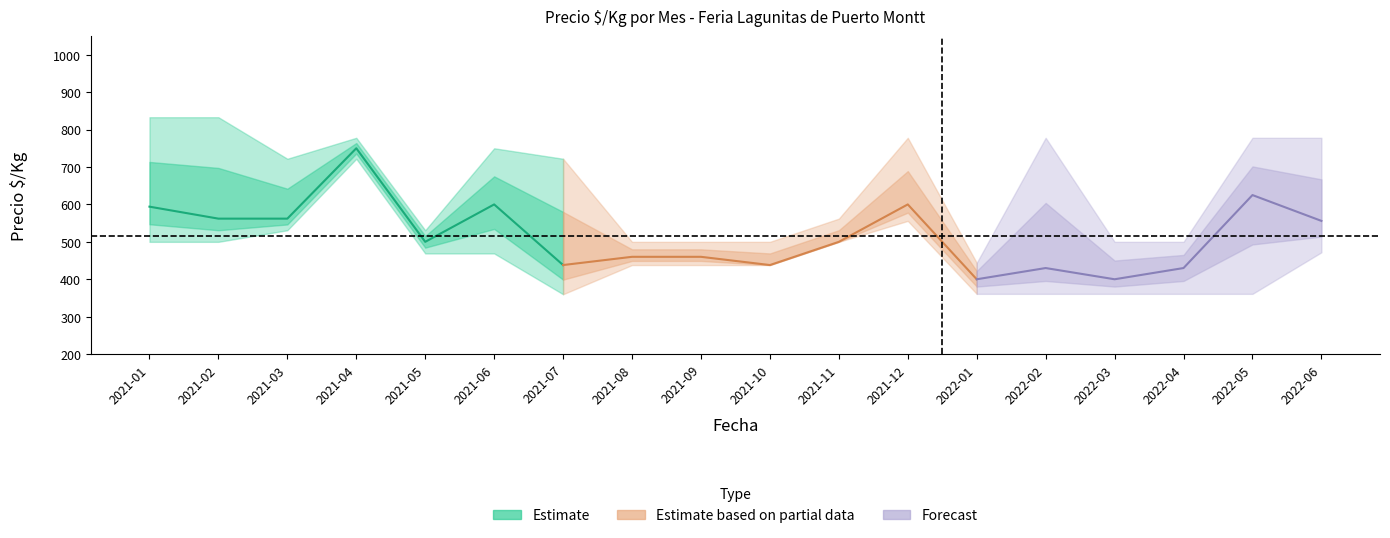

What is the difference between the maximum and second lowest values in the precio_max series?

333